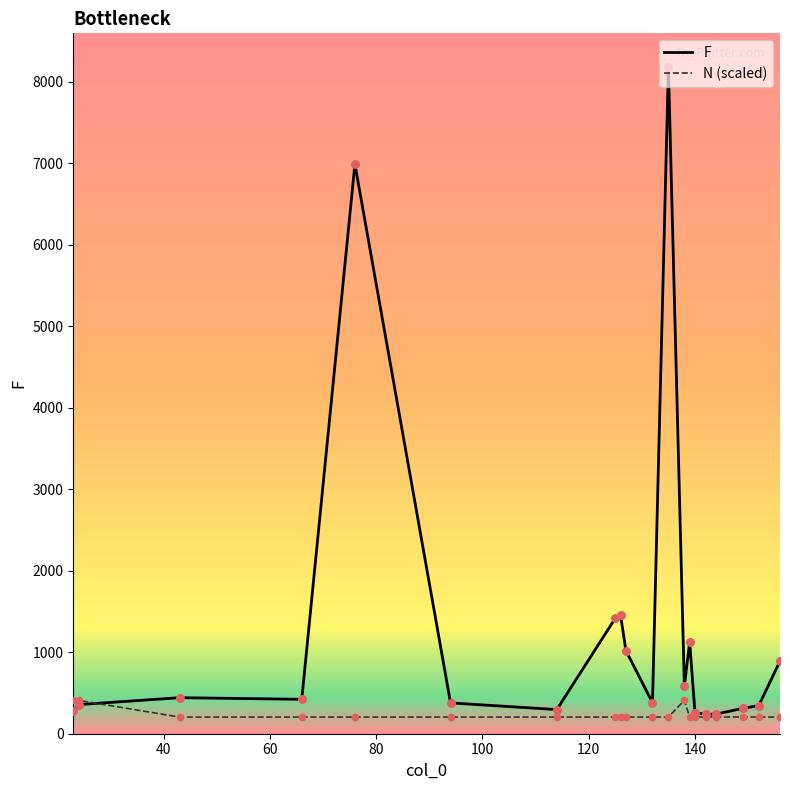

Which series has the largest total across all categories?

F